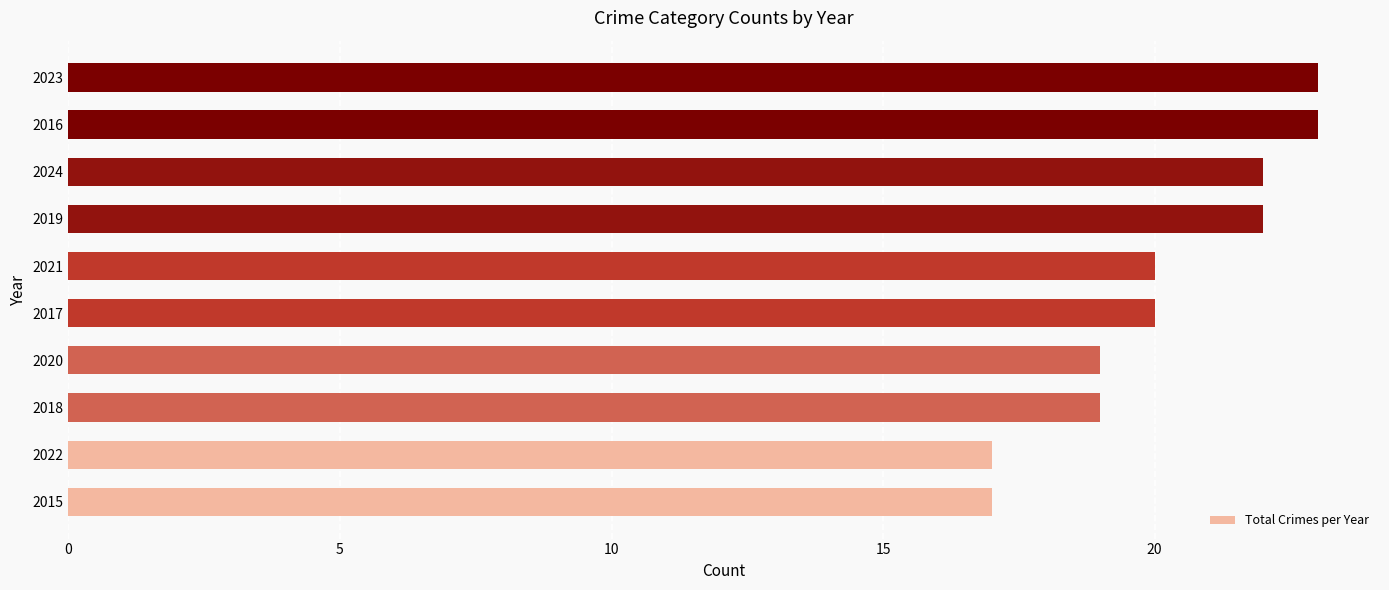

What is the average value?

20